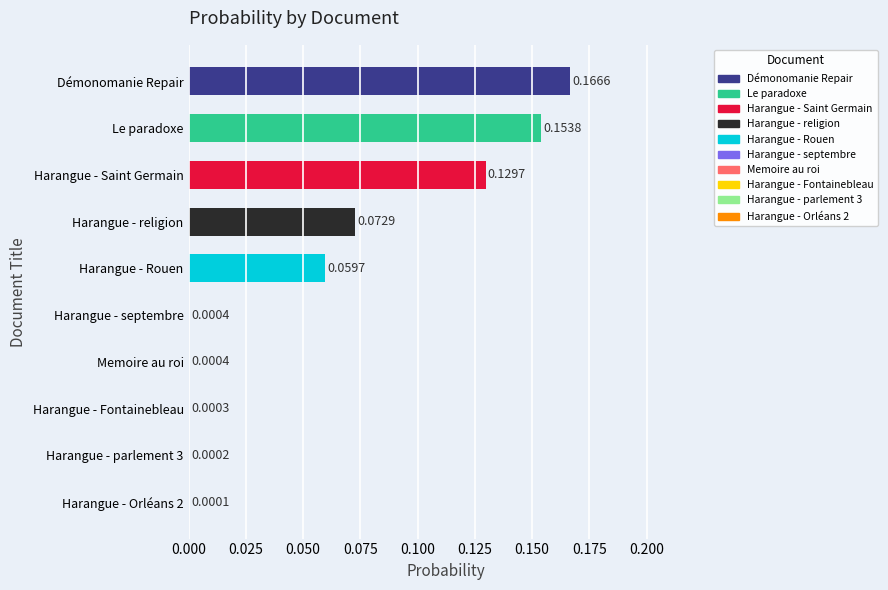

What is the difference between the maximum and second lowest values?

0.2